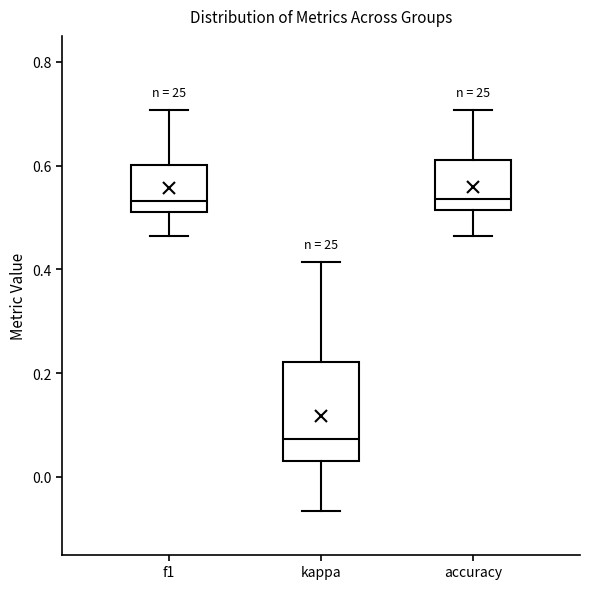

Which box has the lowest median line?

kappa